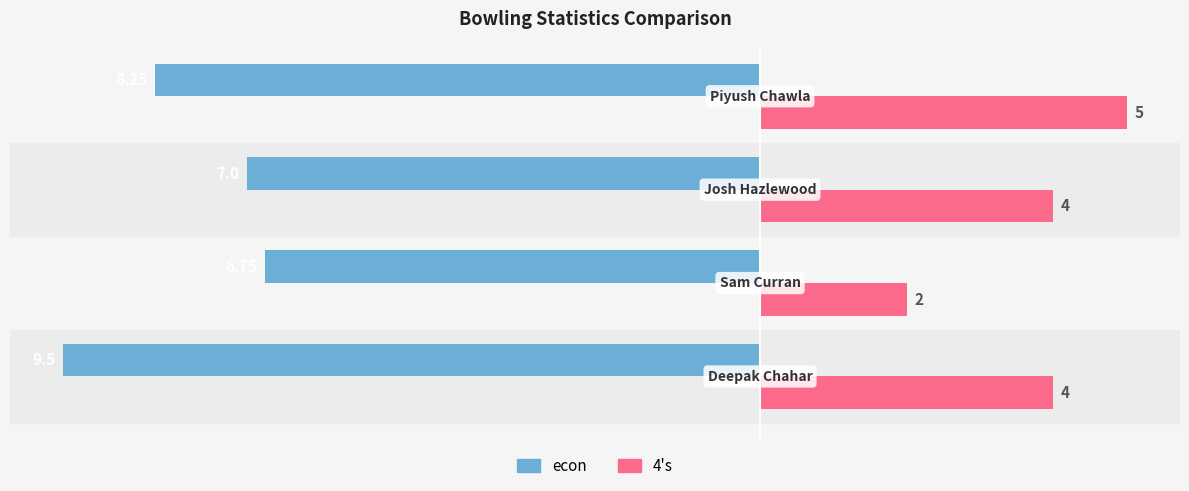

Which series has the largest total across all categories?

4's